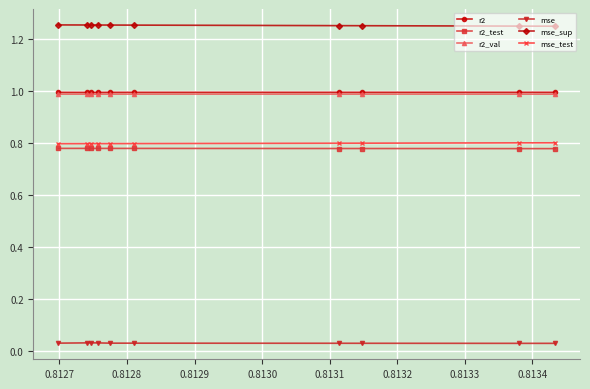

Which series has the largest total across all categories?

mse_sup